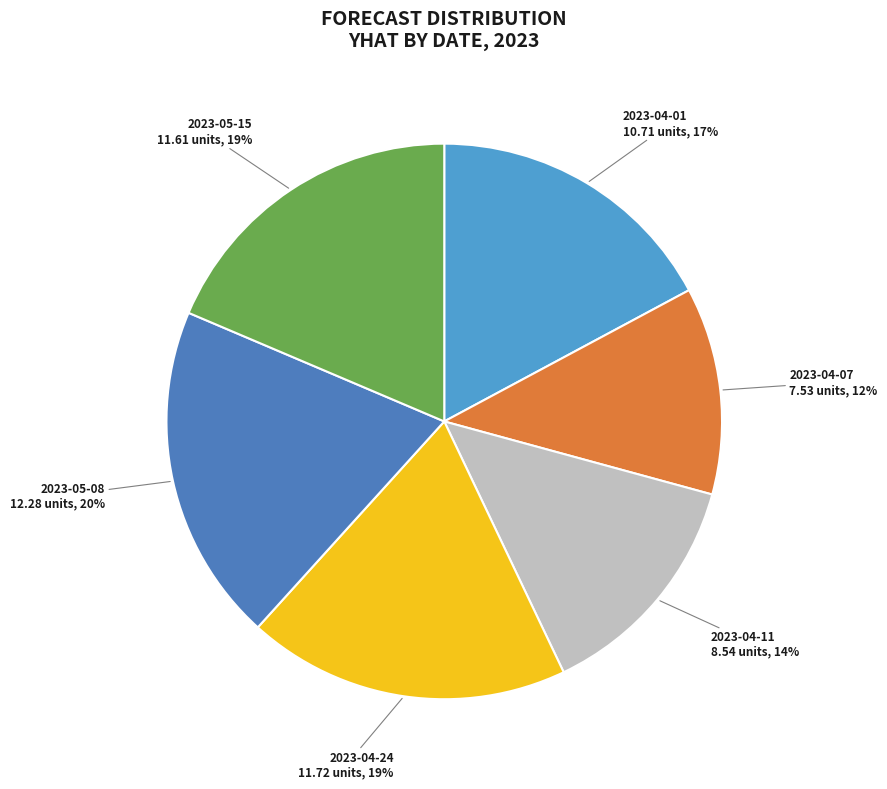

Do 2023-04-11 and 2023-05-15 together represent more than half of the pie?

No